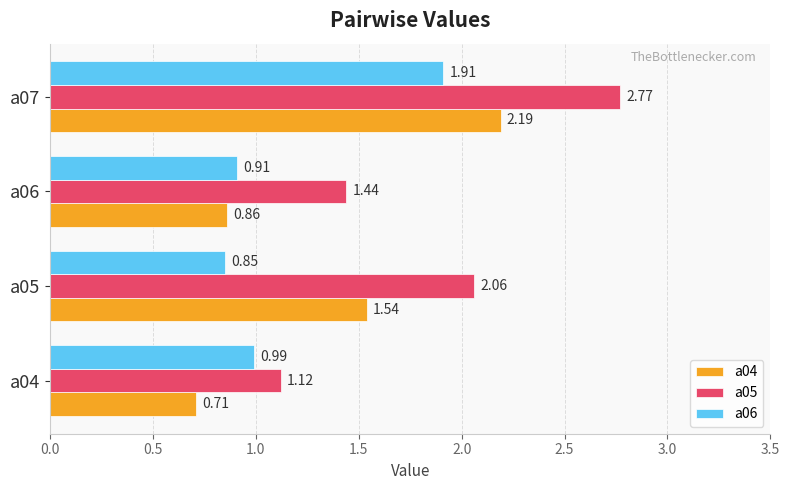

What is the spread (max minus min) of values at a06?

0.6